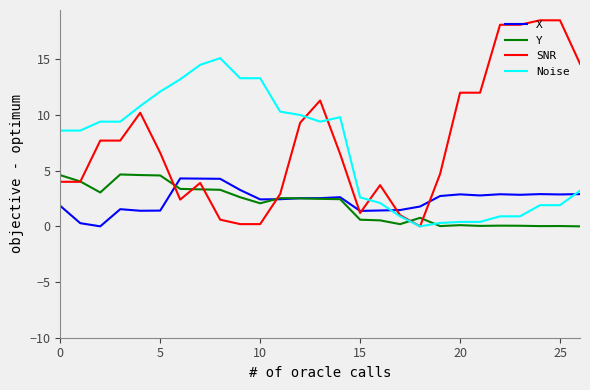

True or false: SNR and Noise intersect in this chart.

True